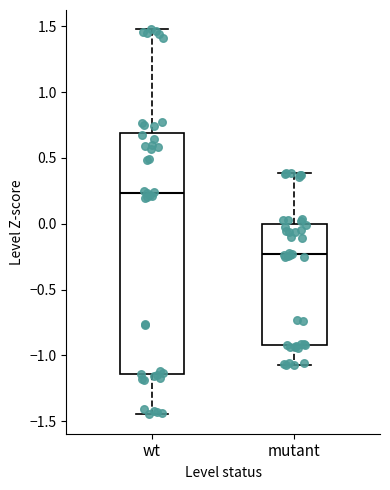

Reading left to right, read every box against the y-axis: the position of its median line, the range the box covers, and the ends of its whiskers. The values are not printed on the chart, so give them approximately, as read against the axis.

wt: median 0.25, box -1.15 to 0.70, whiskers -1.45 to 1.50
mutant: median -0.25, box -0.90 to 0.00, whiskers -1.05 to 0.40